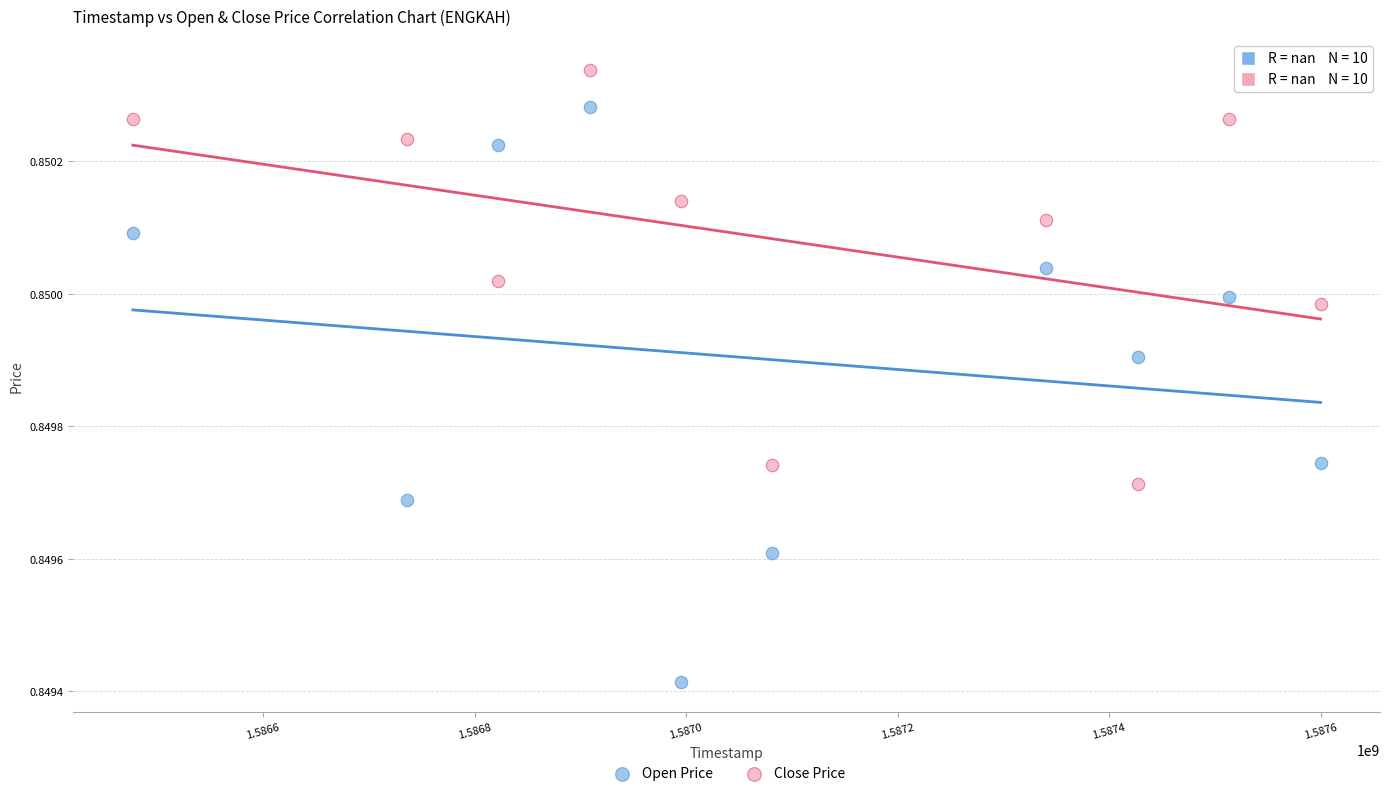

What are all the series names shown in the legend?

Open Price, Close Price